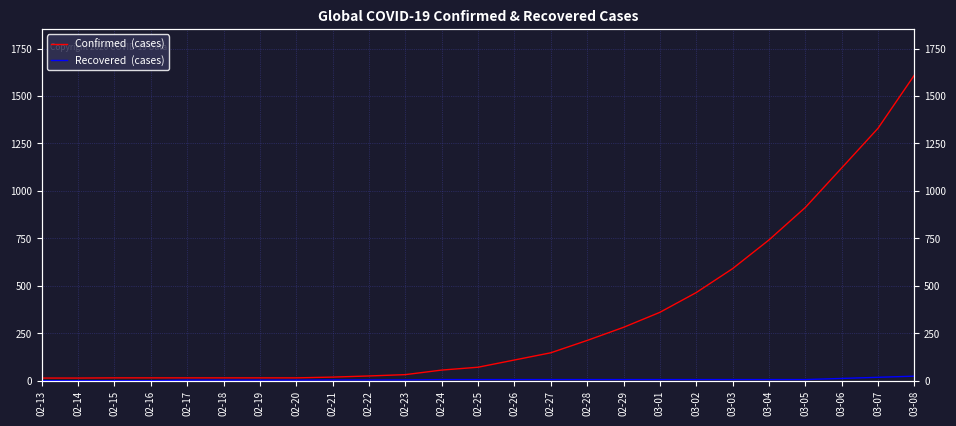

Which series has the widest spread of values?

Confirmed  (cases)